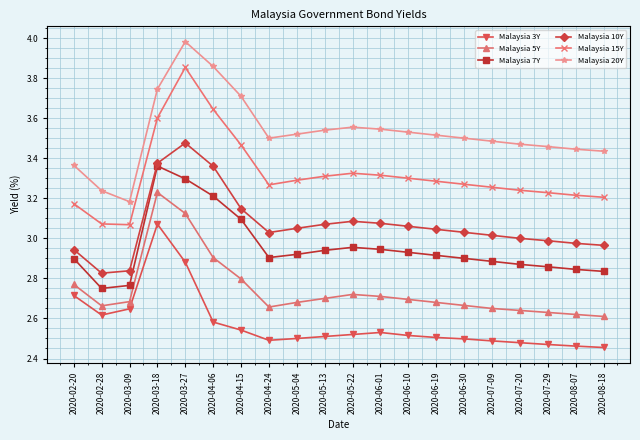

The Malaysia 20Y series shows 3.7 at 2020-04-15. True or false?

True